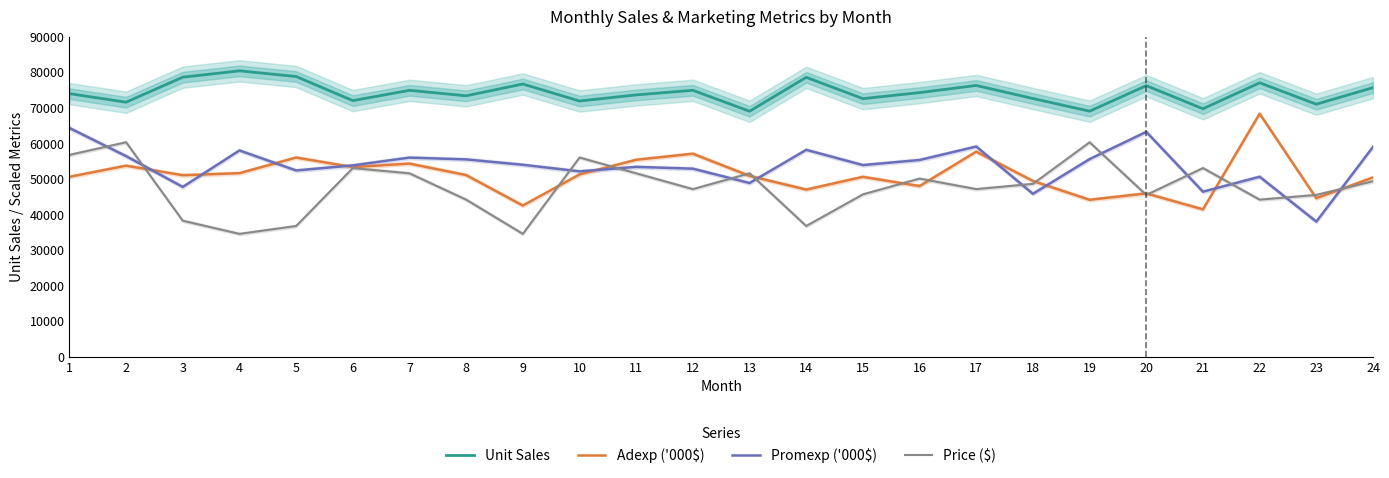

What is the value of the Price ($) point at the 23rd from the left?

45461.8